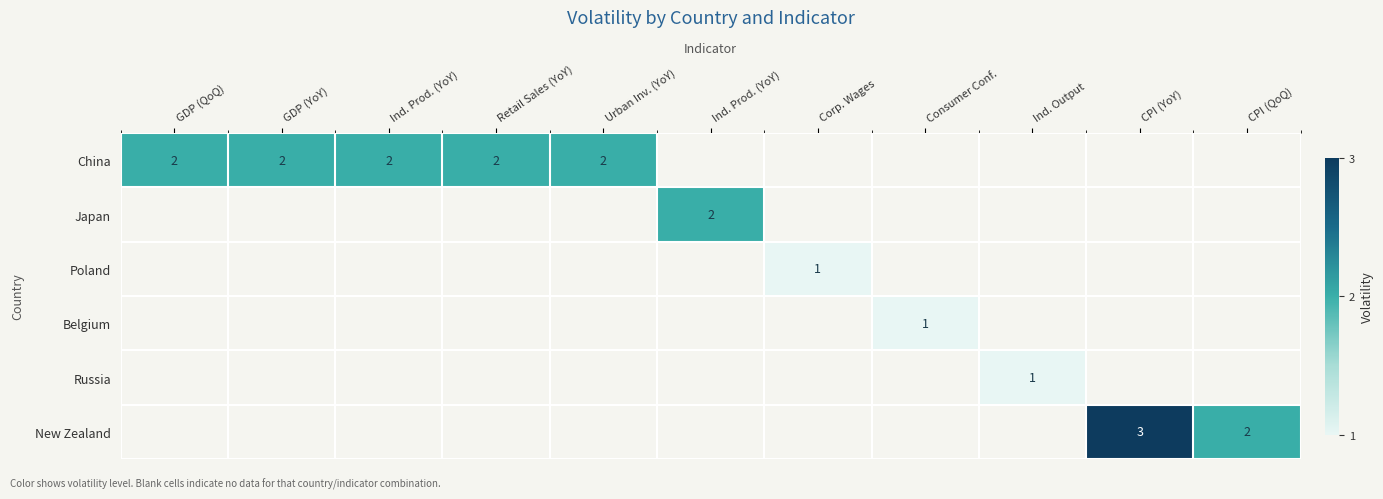

What is the difference between the highest and lowest values at Urban Inv. (YoY)?

2